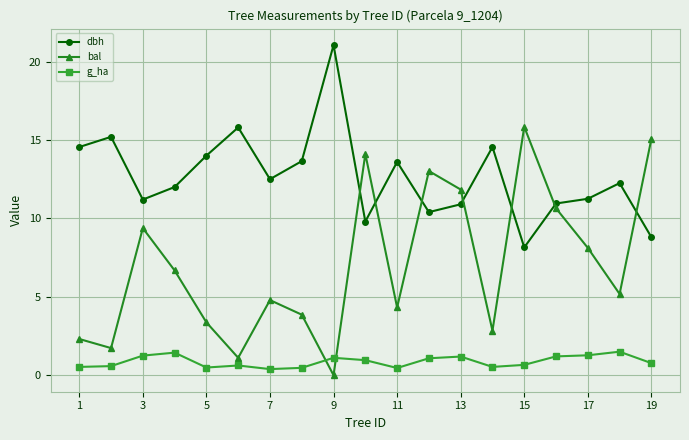

True or false: dbh has more than 2 points higher than both neighbors.

True